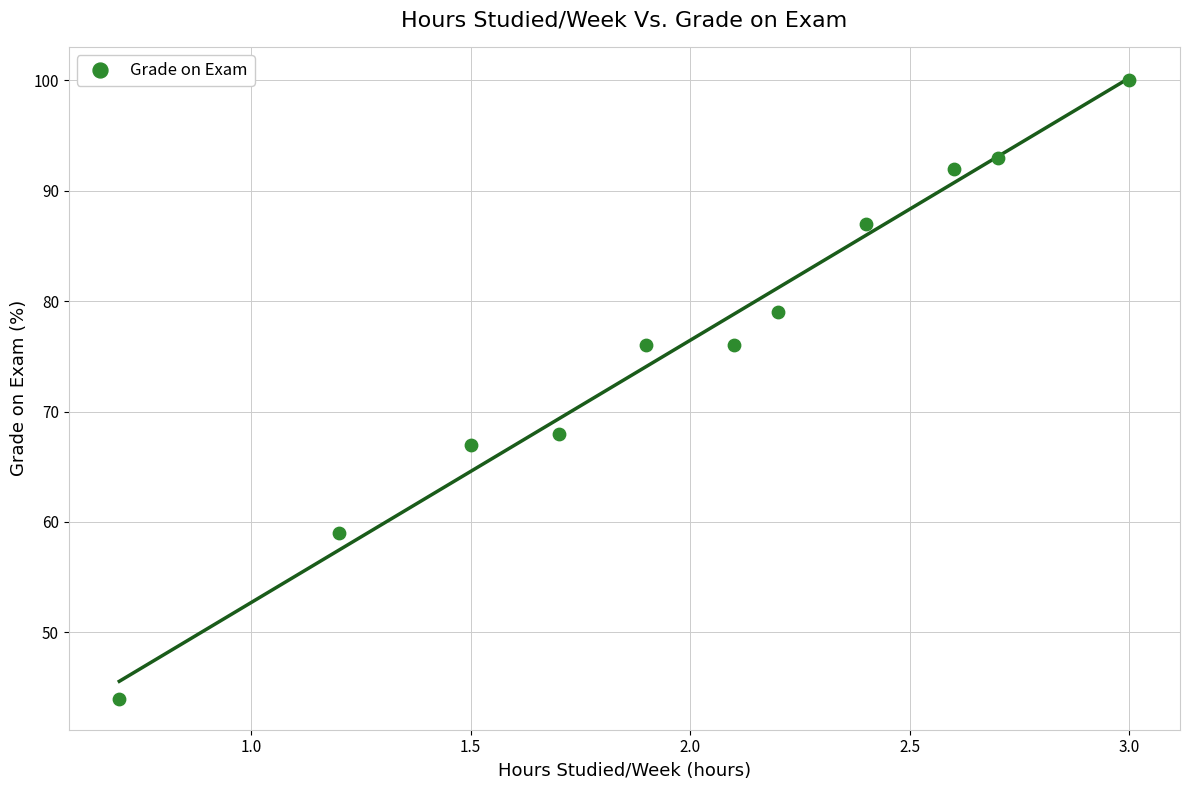

What is the range of Y values (max minus min)?

56